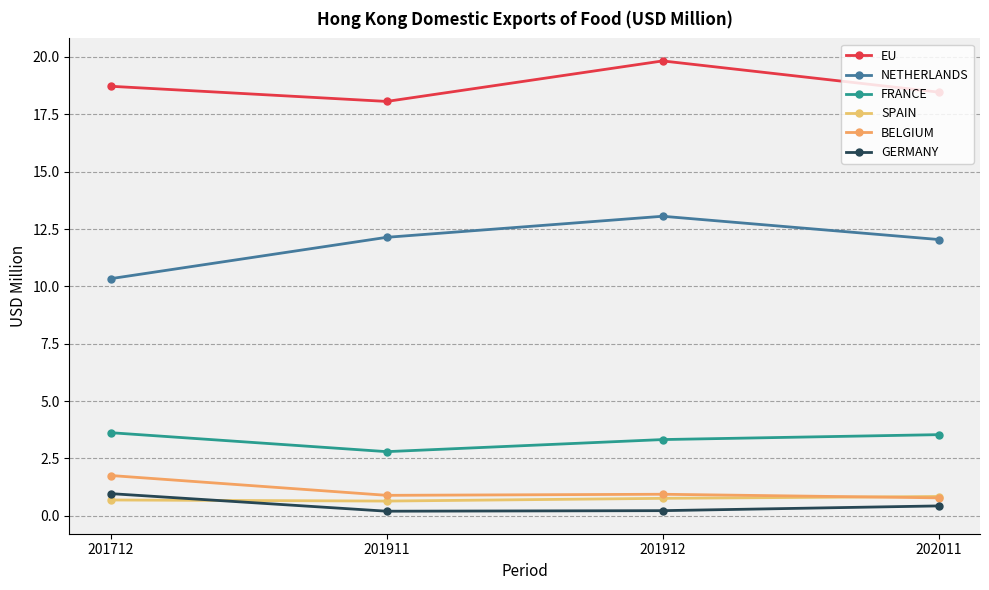

True or false: SPAIN and GERMANY intersect in this chart.

True